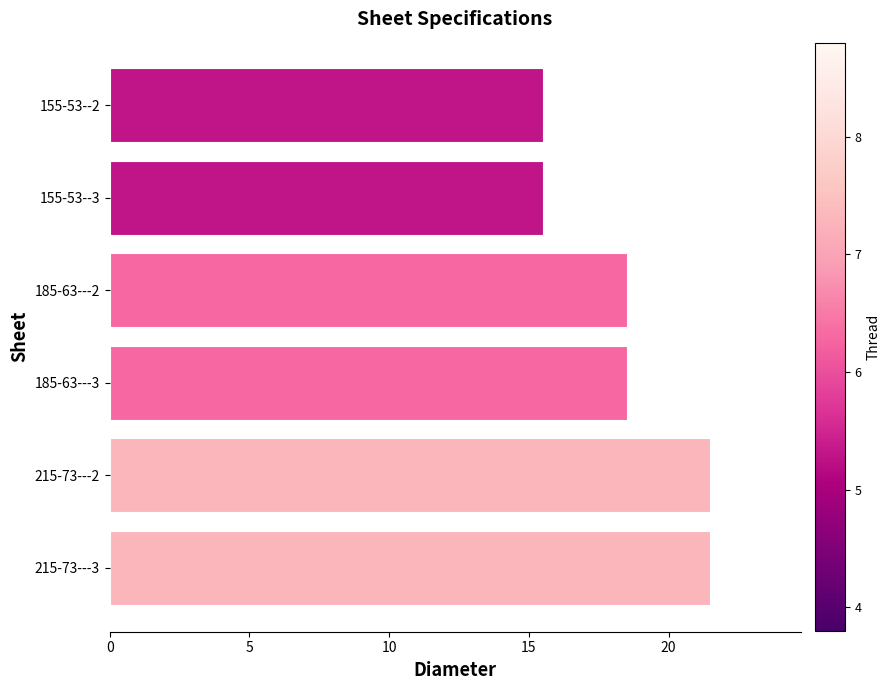

The chart shows a value of 21.5 at 215-73---3. True or false?

True